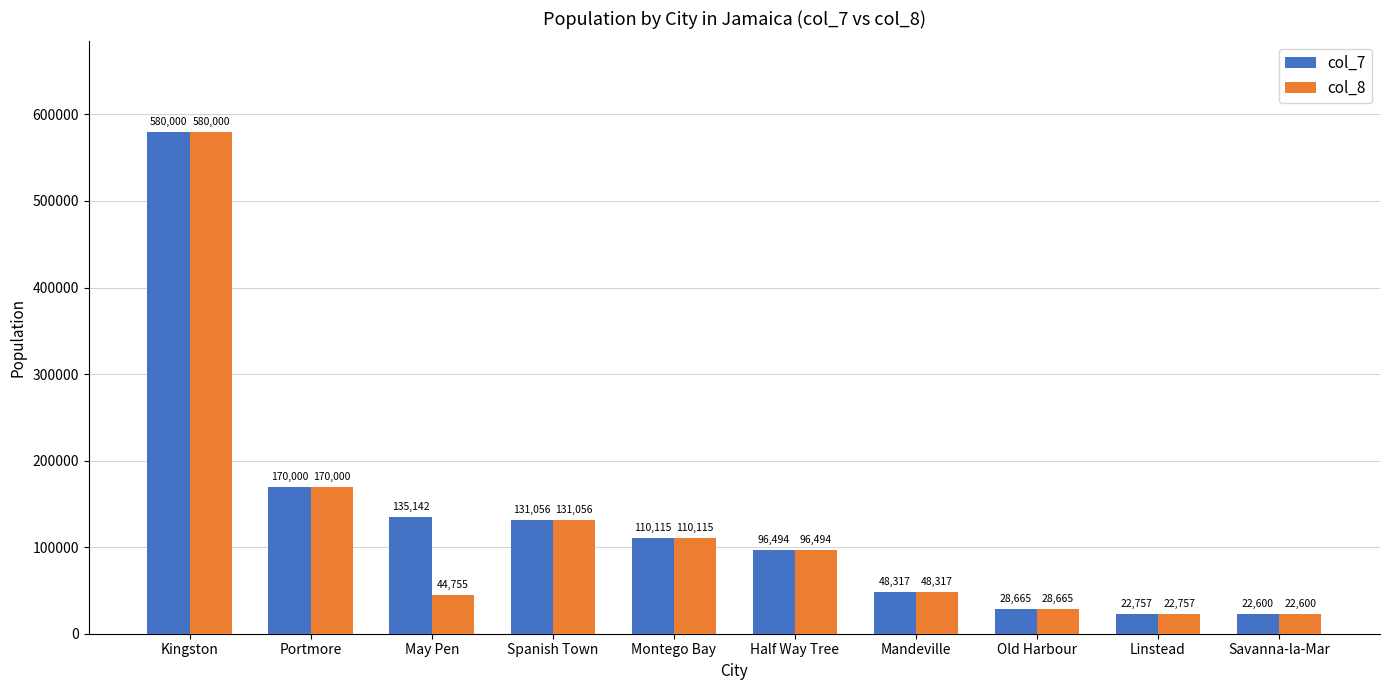

How many values in the col_8 series are below 96494?

5